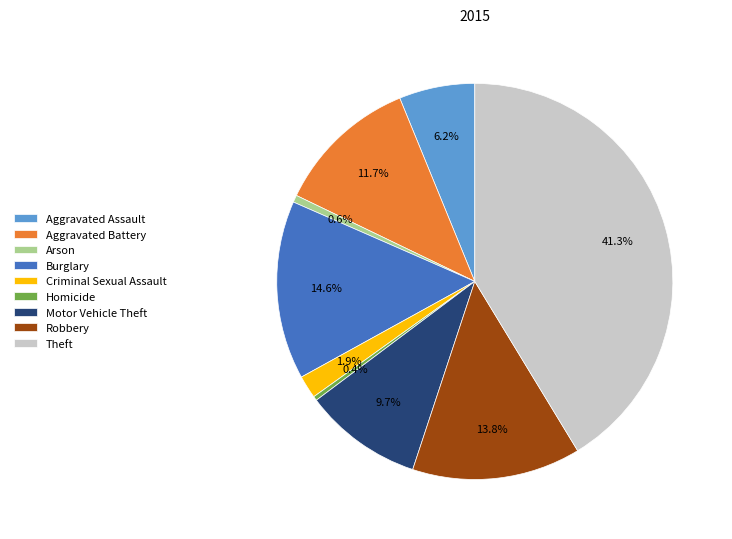

What percentage is the Robbery slice, to the nearest percent?

14%